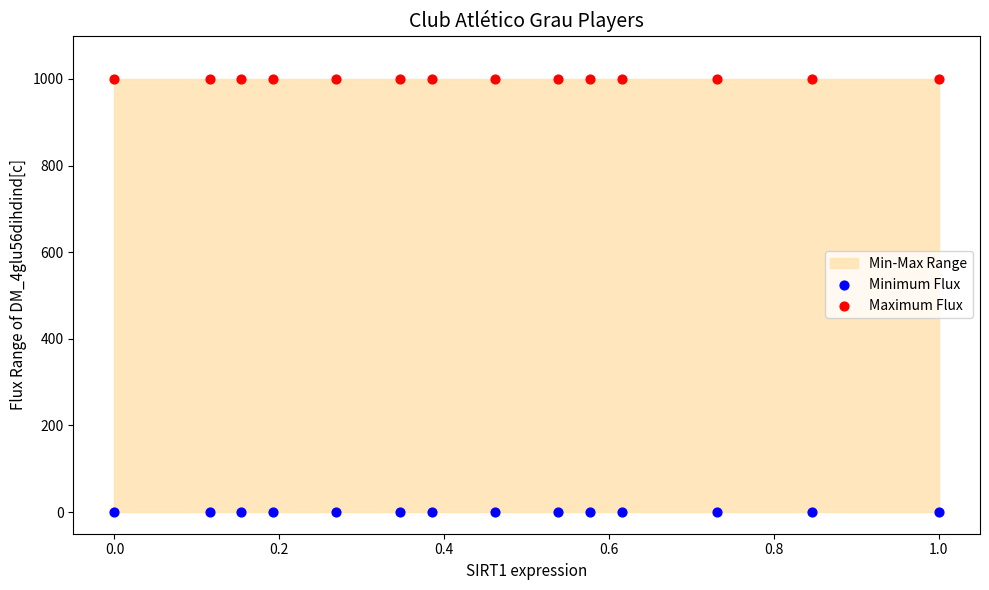

Which series reaches the minimum Y coordinate?

Minimum Flux